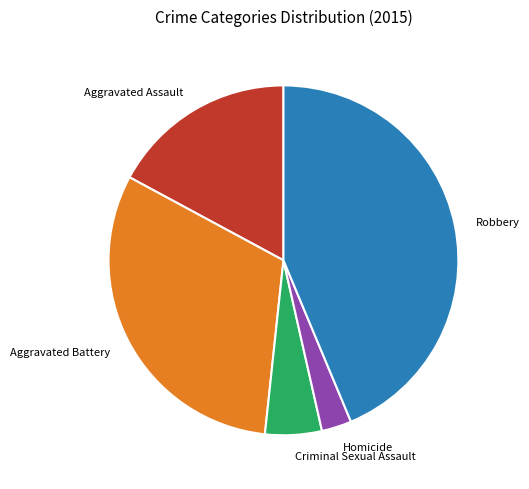

Is there any slice that represents more than half of the pie?

No